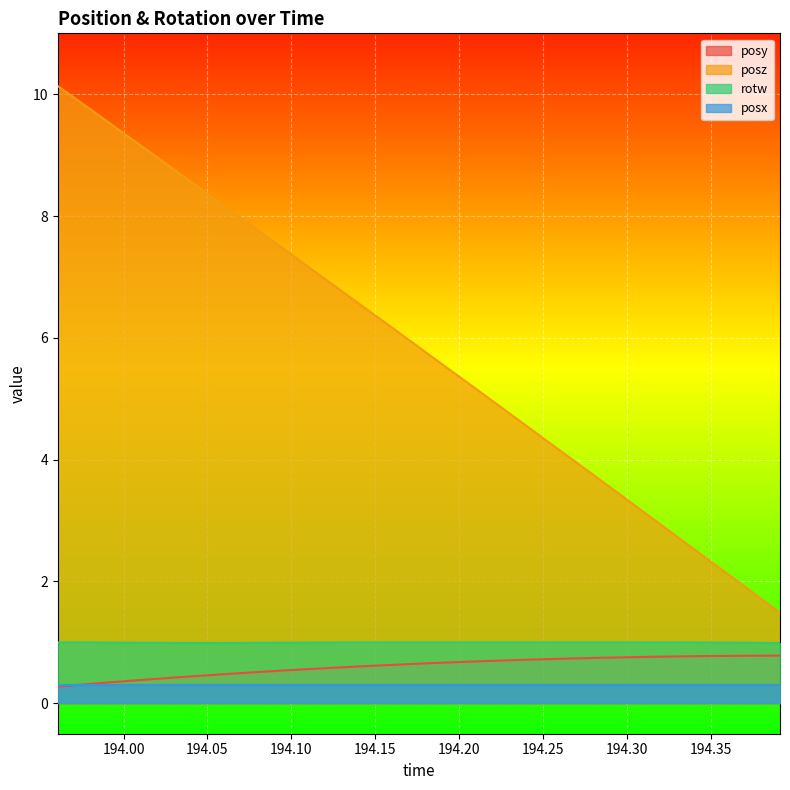

What is the difference between the maximum and minimum values in the posz series?

8.7